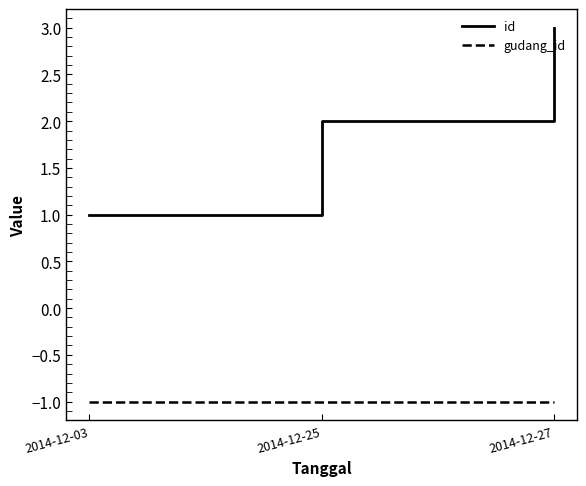

Reading left to right, what are all the values shown in this chart?

id: 1	2	3
gudang_id: -1	-1	-1